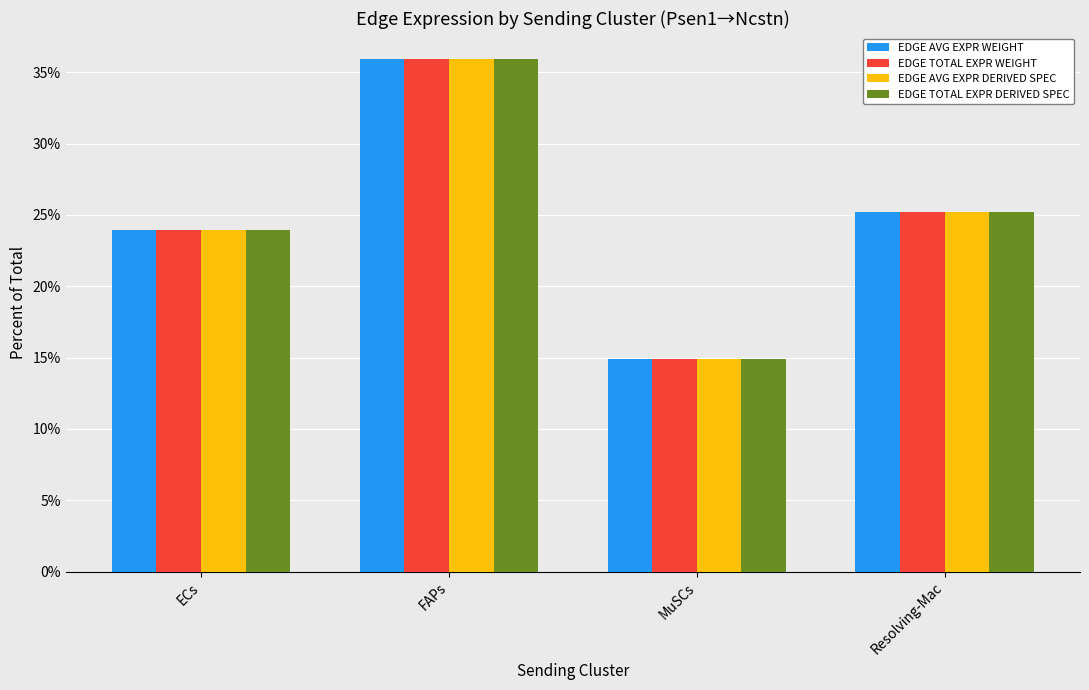

Reading left to right, what are all the values shown in this chart?

EDGE AVG EXPR WEIGHT: ECs=24.0	FAPs=36.0	MuSCs=14.9	Resolving-Mac=25.2
EDGE TOTAL EXPR WEIGHT: ECs=24.0	FAPs=36.0	MuSCs=14.9	Resolving-Mac=25.2
EDGE AVG EXPR DERIVED SPEC: ECs=24.0	FAPs=36.0	MuSCs=14.9	Resolving-Mac=25.2
EDGE TOTAL EXPR DERIVED SPEC: ECs=24.0	FAPs=36.0	MuSCs=14.9	Resolving-Mac=25.2